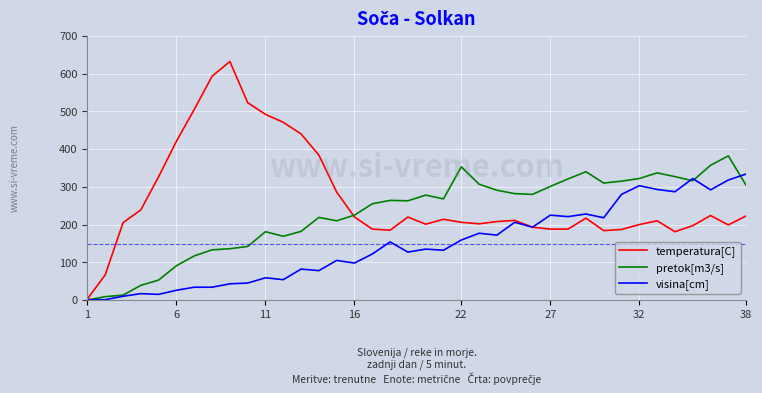

Which series has the largest total across all categories?

temperatura[C]